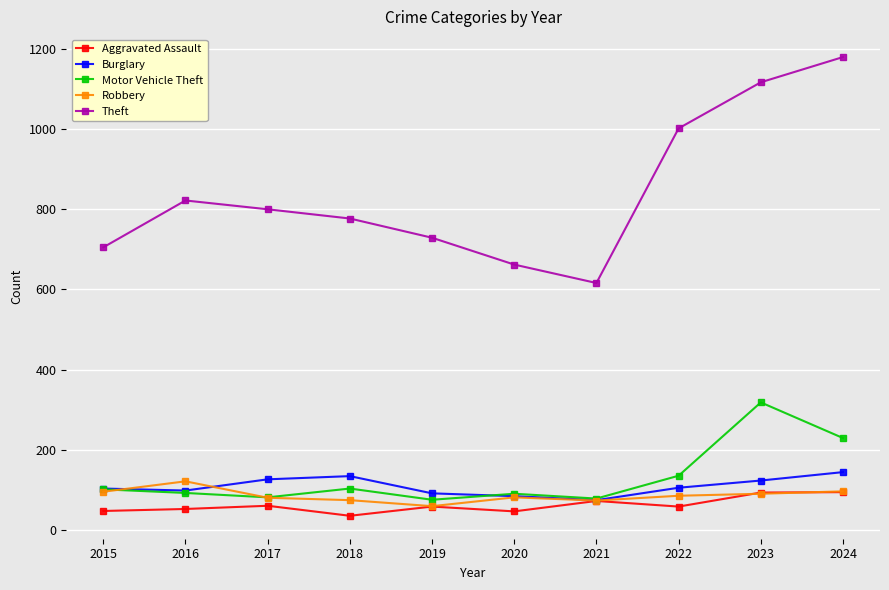

Which series has the largest total across all categories?

Theft